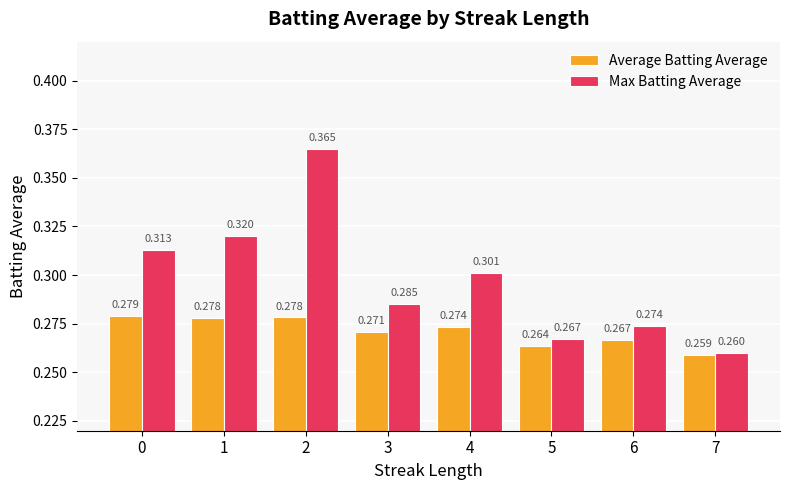

What are all the series names shown in the legend?

Average Batting Average, Max Batting Average